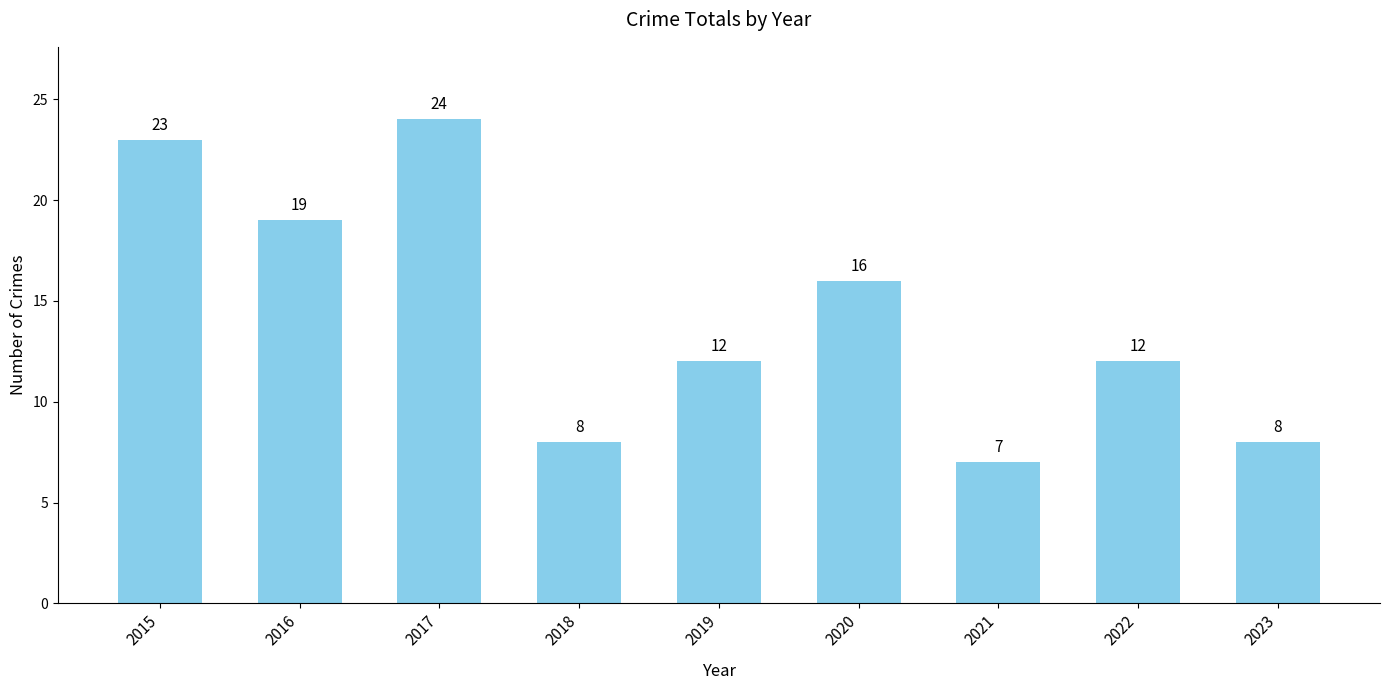

Is it true that the value at 2018 is 2?

False